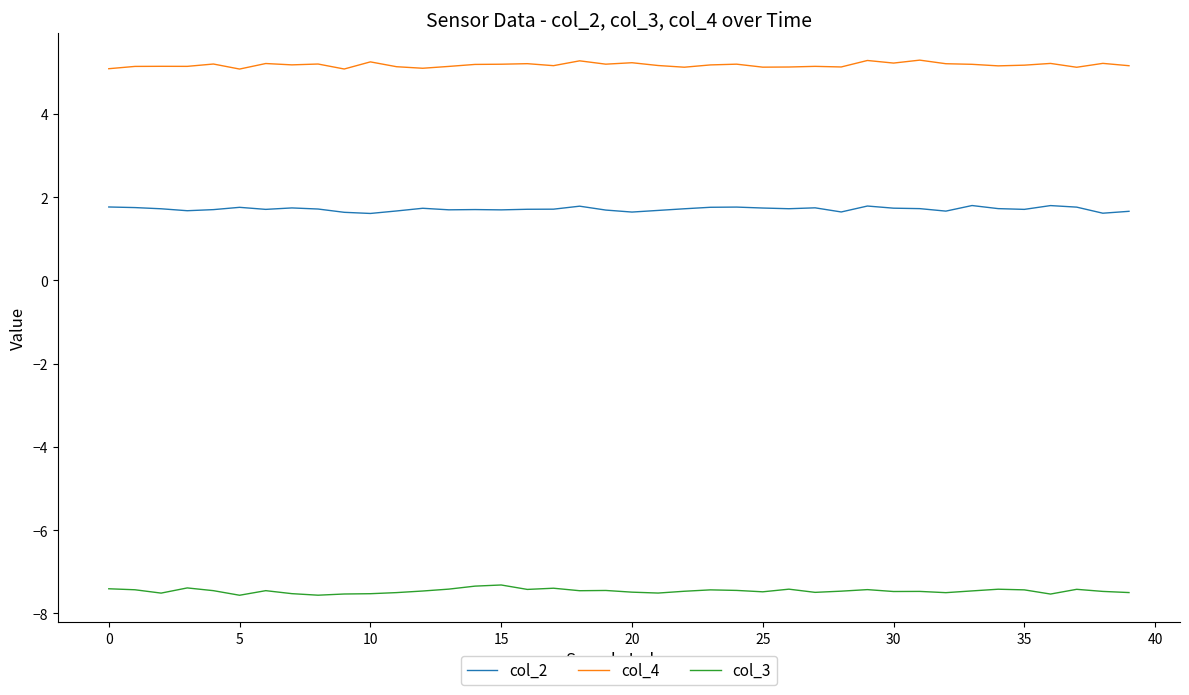

What is the maximum value for col_4?

5.3